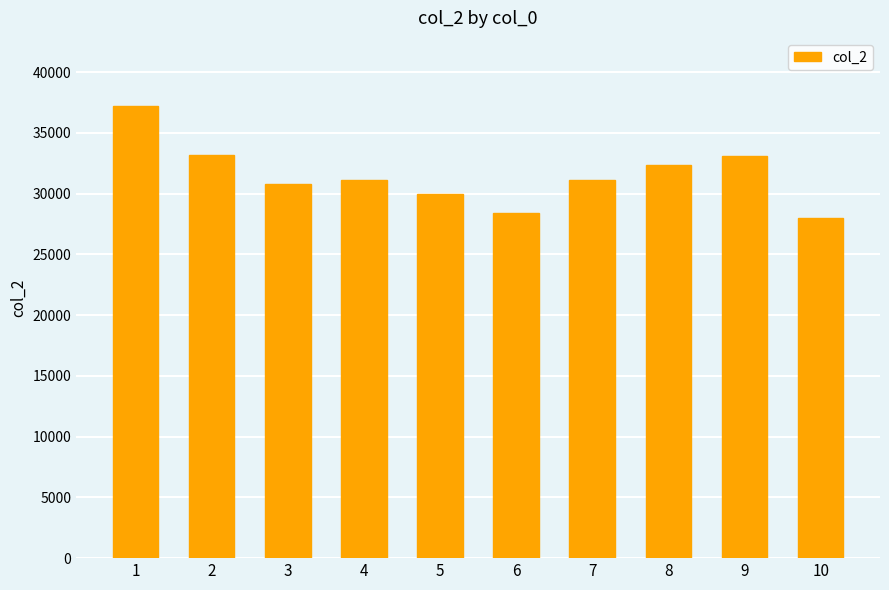

Where does the data first go above 31144?

1